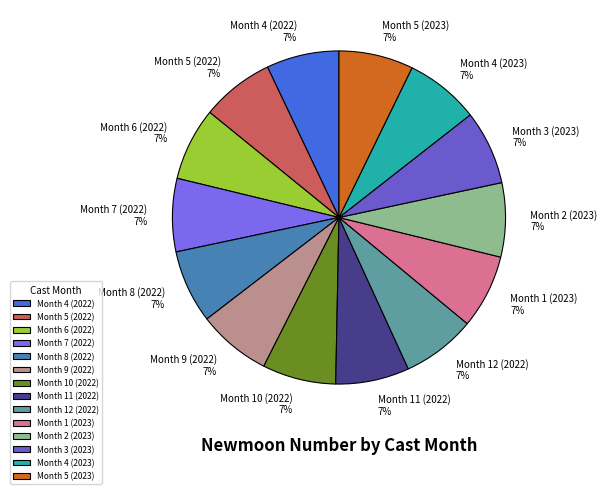

To the nearest percent, what percentage of the pie is Month 2 (2023)?

7%